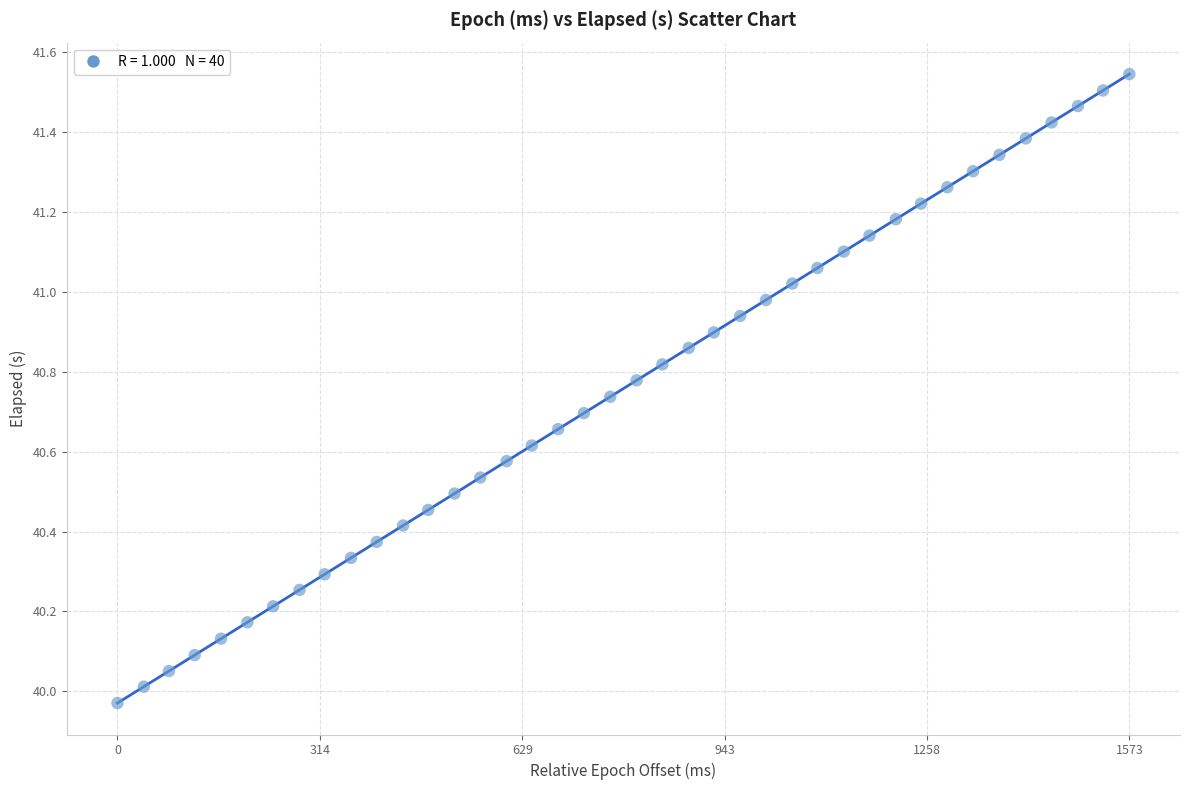

What is the range of X values (max minus min)?

1573.0